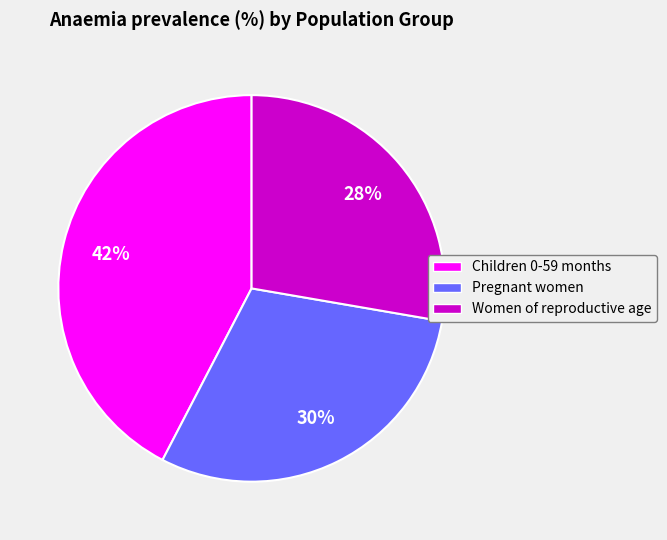

To the nearest percent, what is the average slice percentage?

33%